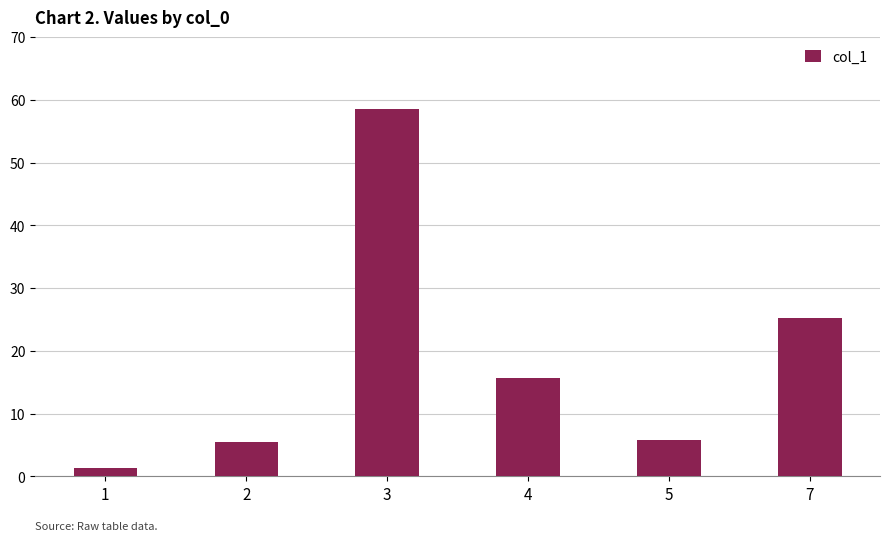

The chart shows a value of 5.4 at 2. True or false?

True